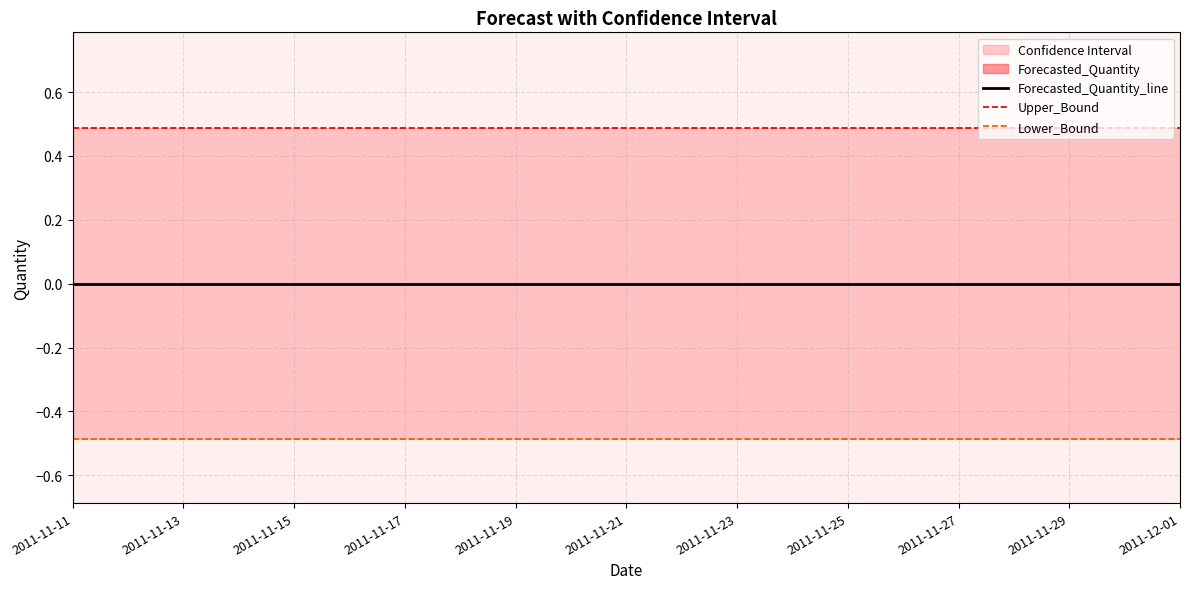

True or false: Upper_Bound and Lower_Bound intersect in this chart.

False